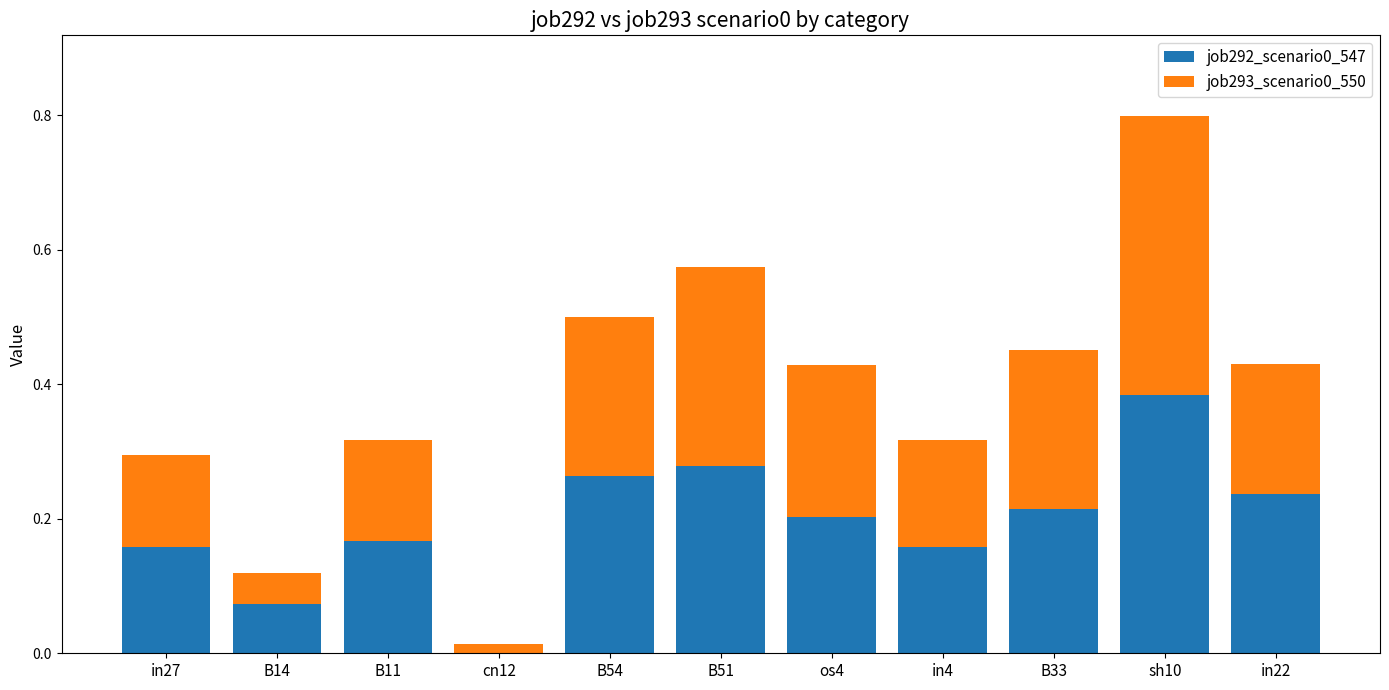

Is it true that job292_scenario0_547 equals 0.0 at cn12?

True